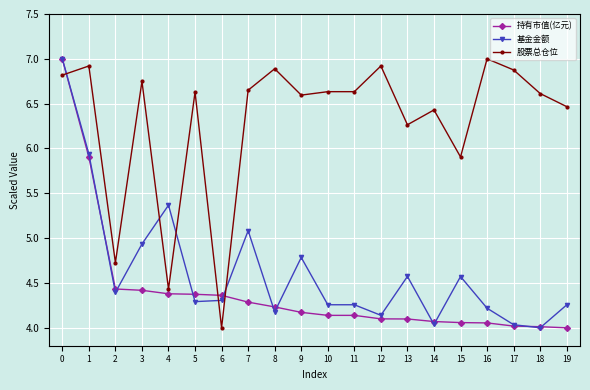

Which series has the largest total across all categories?

股票总仓位